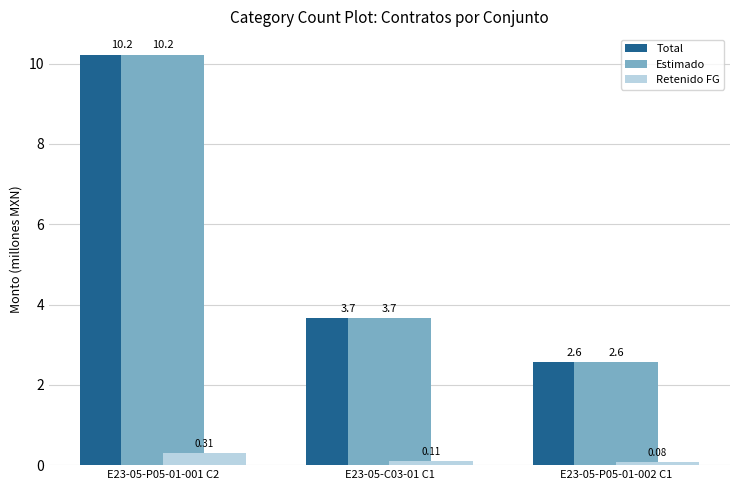

What is the highest value of the Estimado series?

10.2